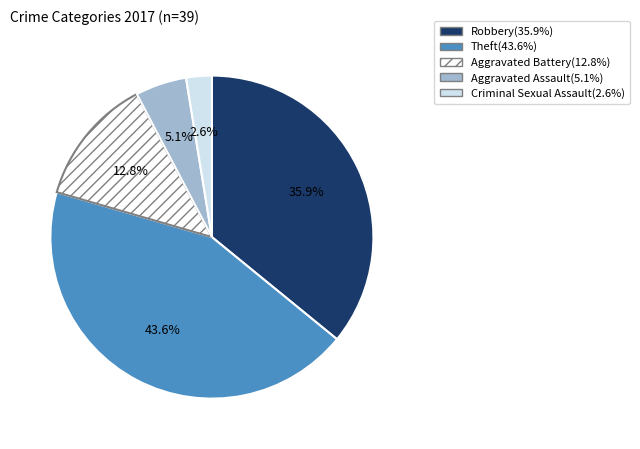

What is the smallest slice in the pie chart?

Criminal Sexual Assault